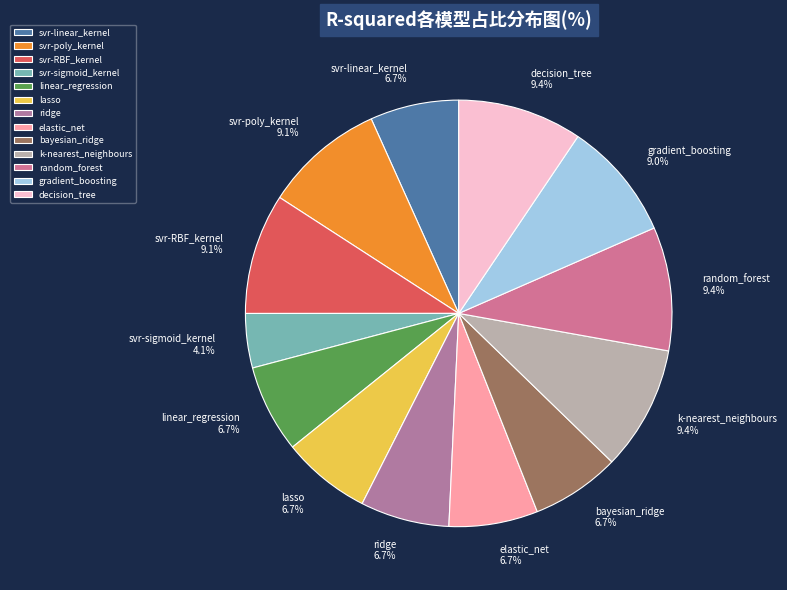

To the nearest percent, what portion does svr-poly_kernel represent?

9%